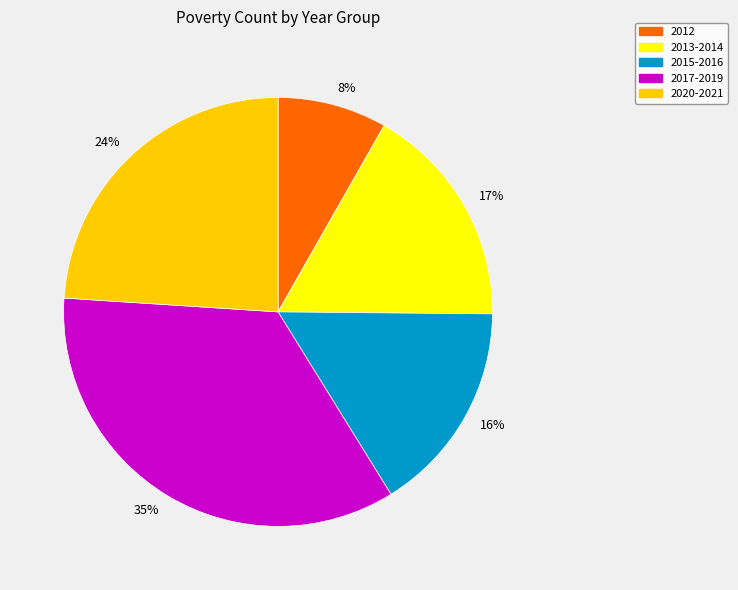

What is the ratio of the value at 17% to the value at 35%?

0.5